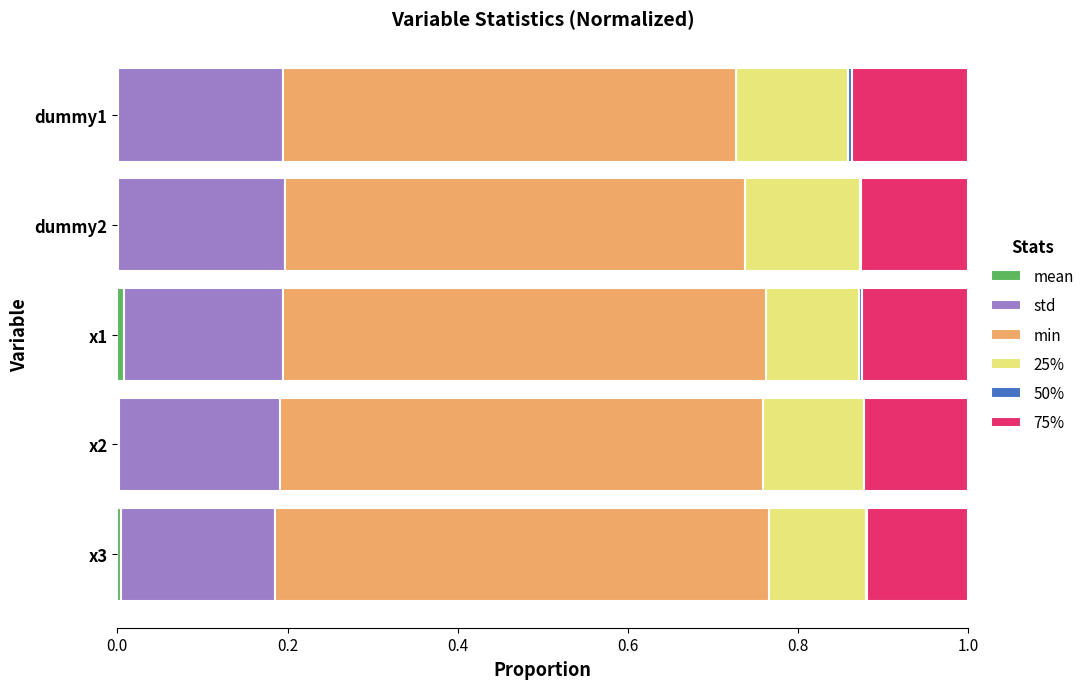

How many data points does each series have?

5